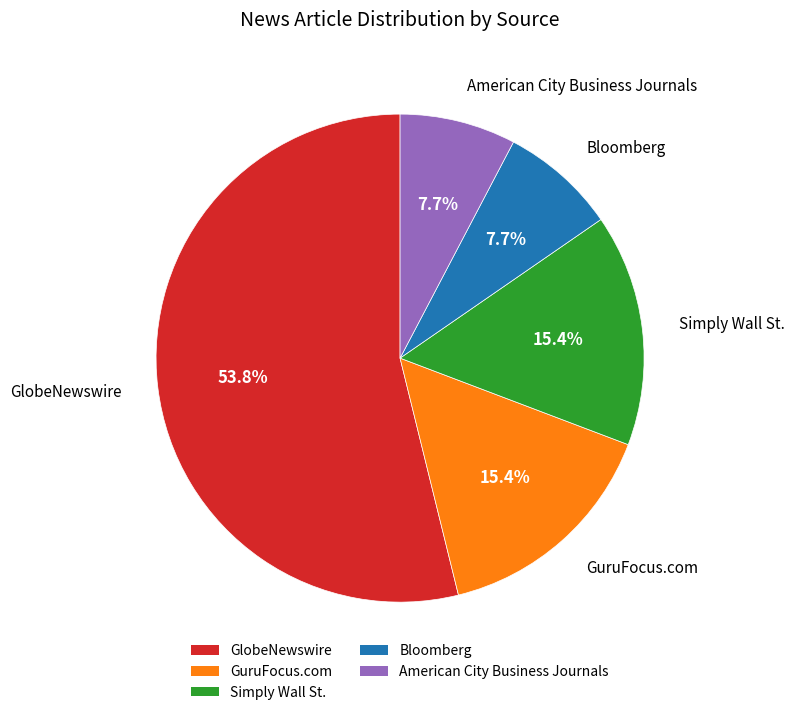

To the nearest percent, what is the average slice percentage?

20%